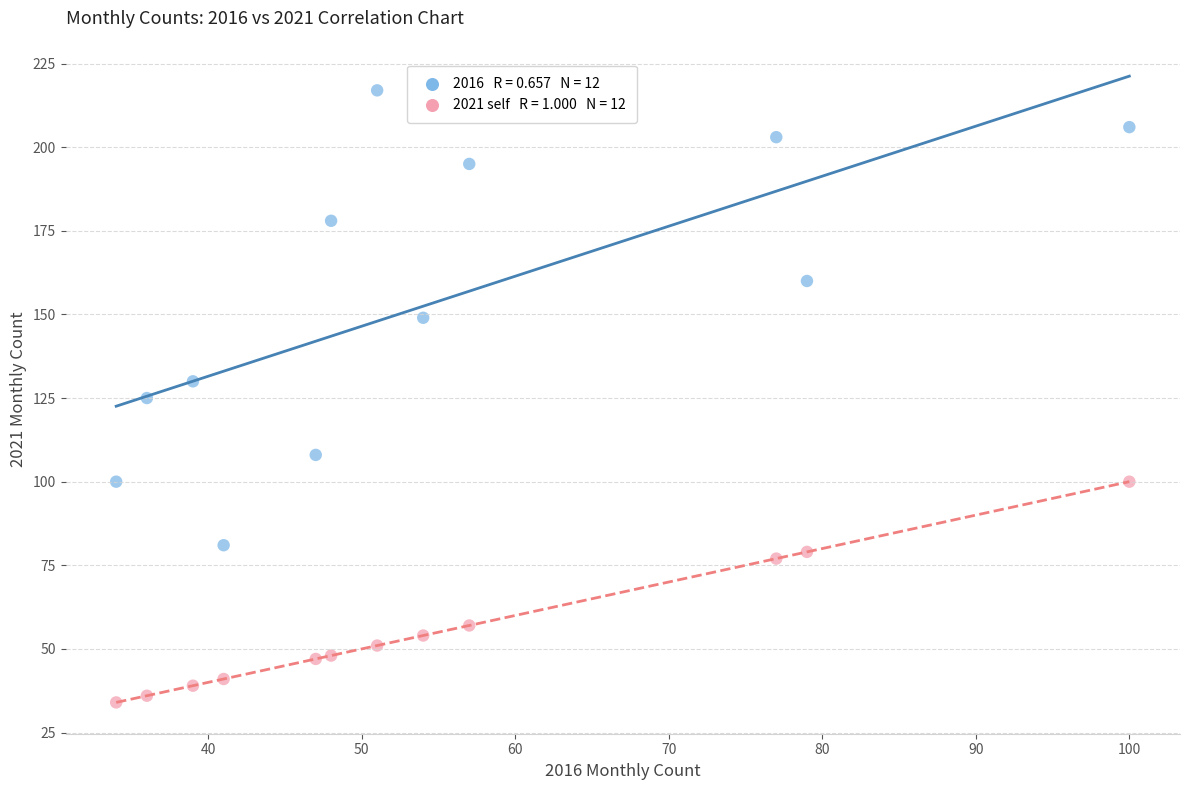

Across all data points, what is the range of X values (max minus min)?

66